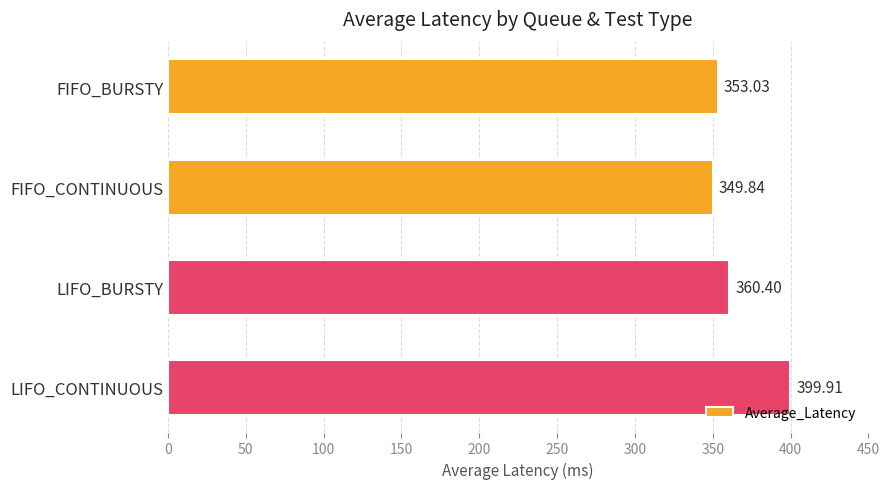

What is the average value?

365.8